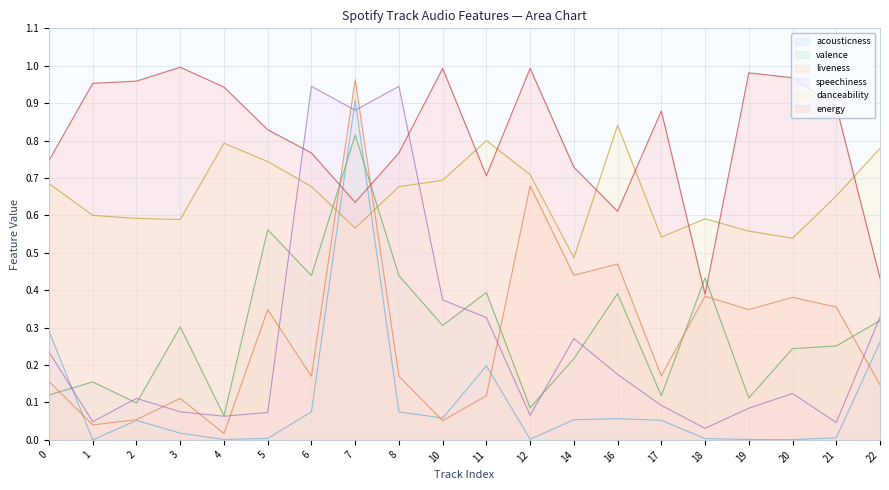

At which category is the sum across all series the highest?

7